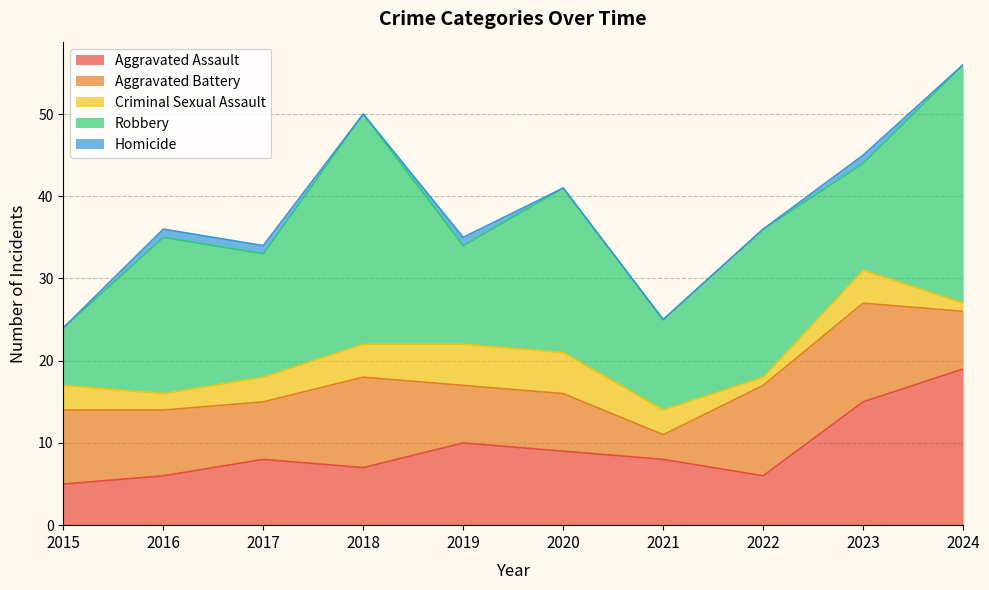

Does the chart have visible grid lines?

Yes